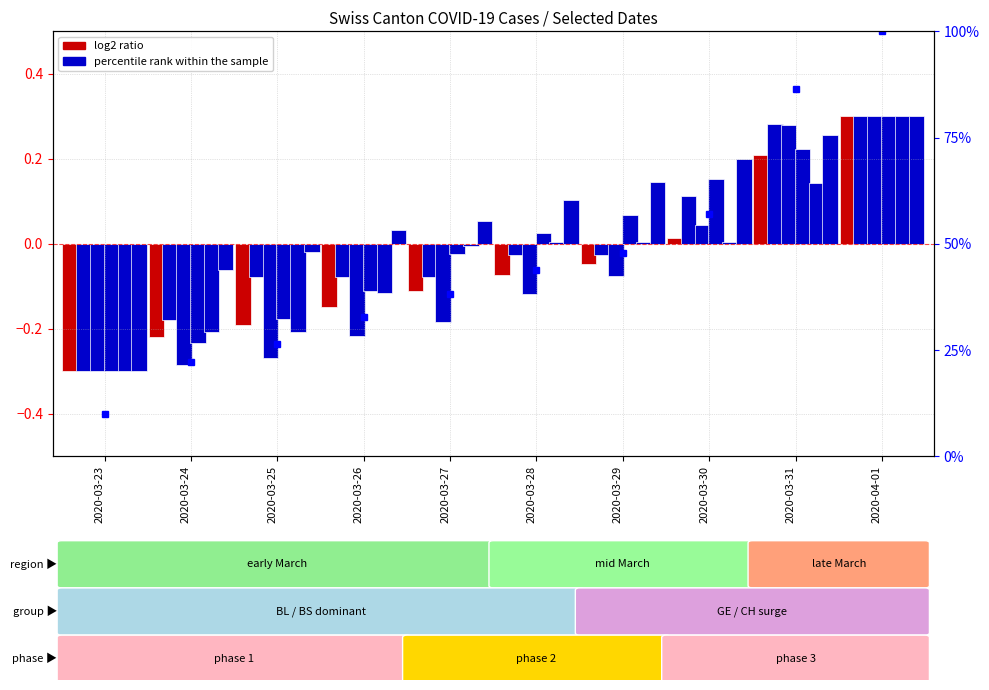

The value of ZG at 2020-04-01 is 0.2. True or false?

False